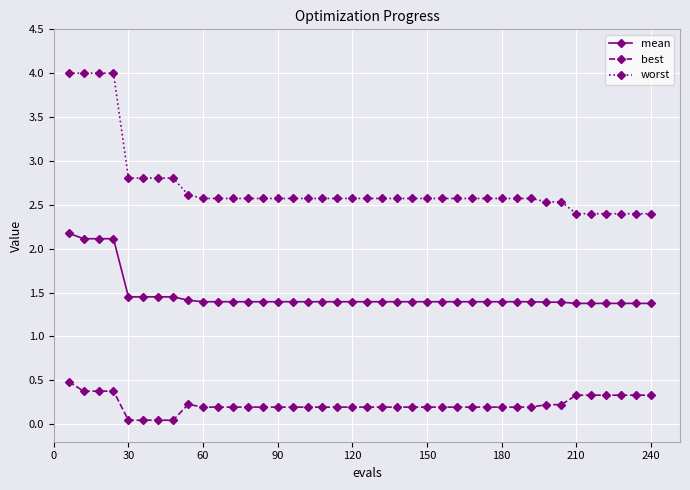

At how many categories does at least one series exceed 2?

40